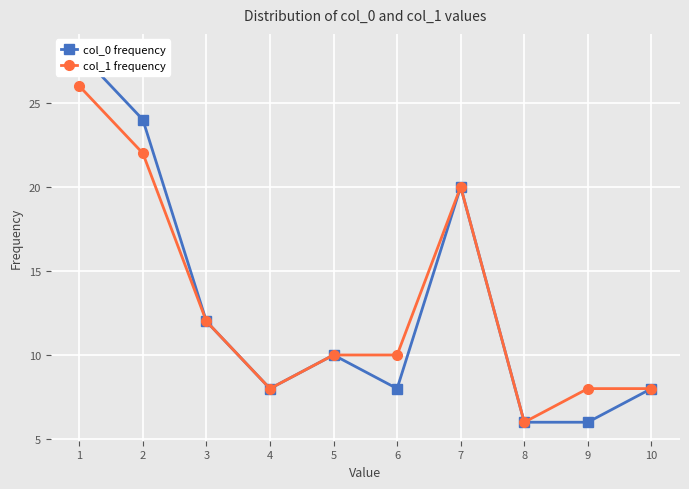

Between 10 and 5, which is larger?

5